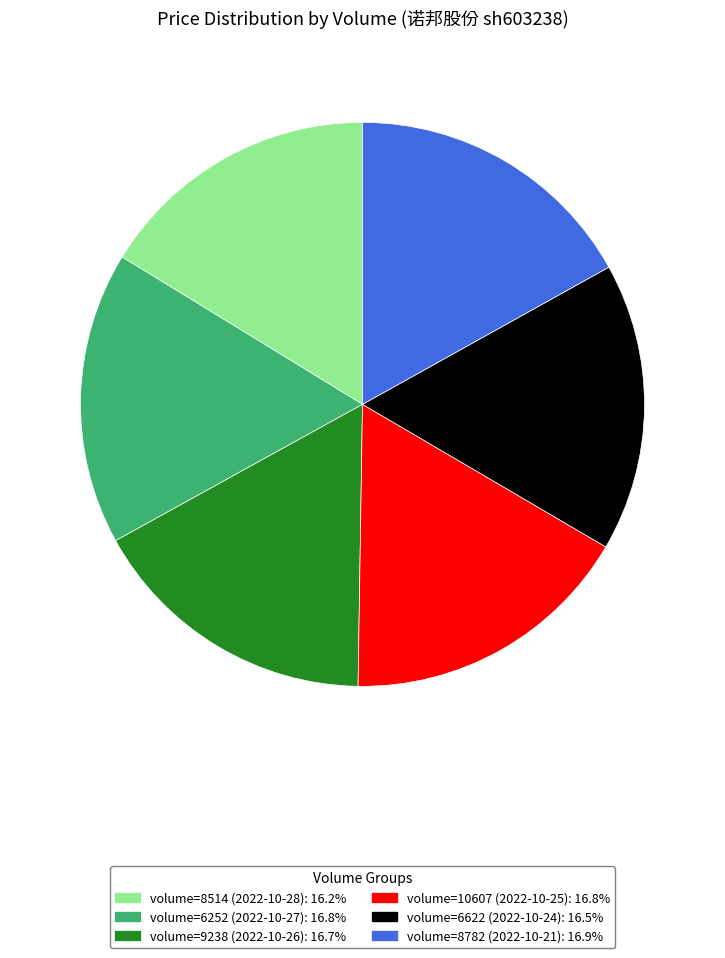

Approximately how many times larger is the value at volume=8514 (2022-10-28): 16.2% compared to volume=6252 (2022-10-27): 16.8%?

1.0